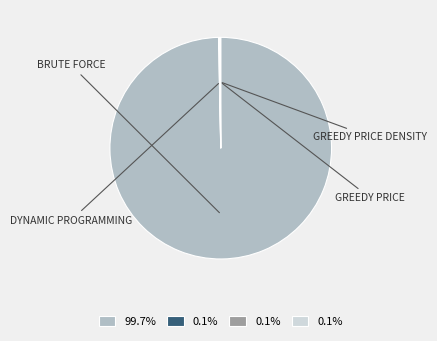

Is there a majority slice in this chart?

Yes